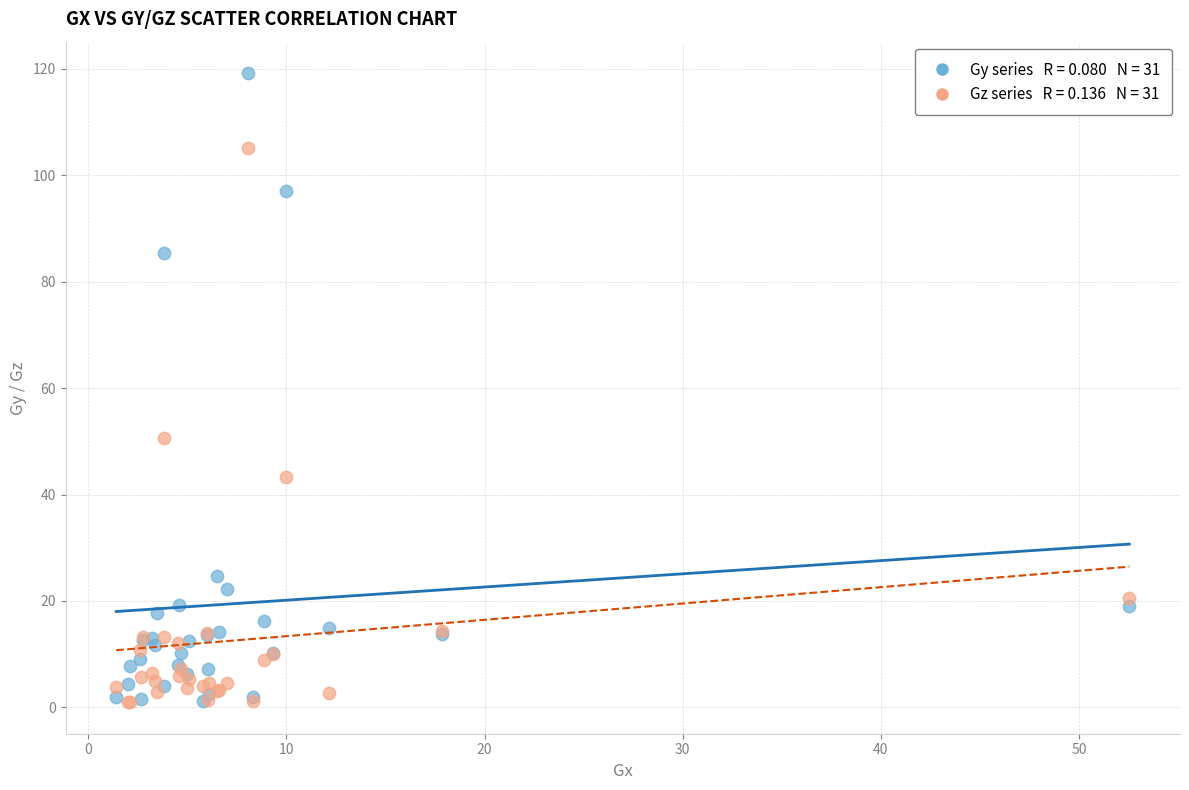

Across all series, what Y value is closest to 60?

50.6